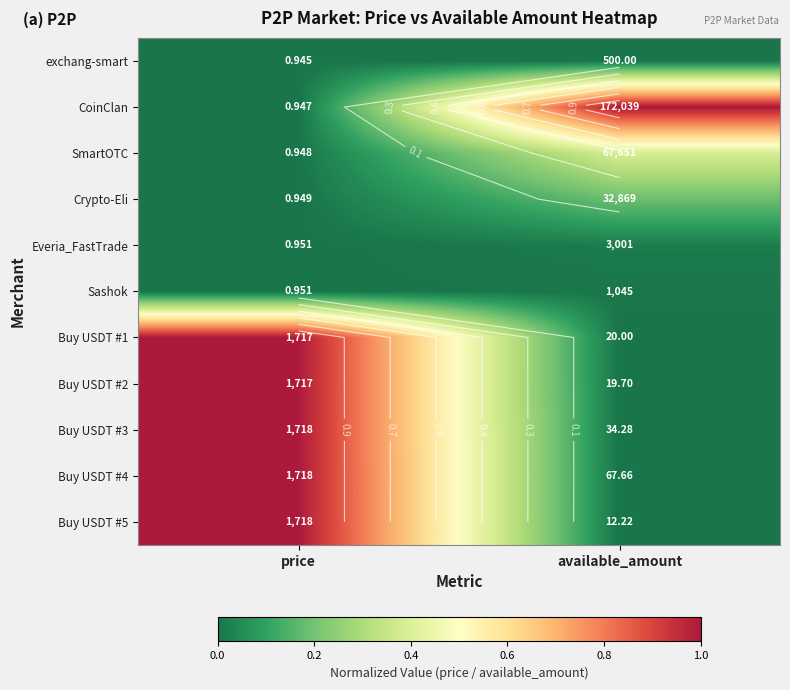

Is it true that Buy USDT #1 equals 0.0 at available_amount?

True